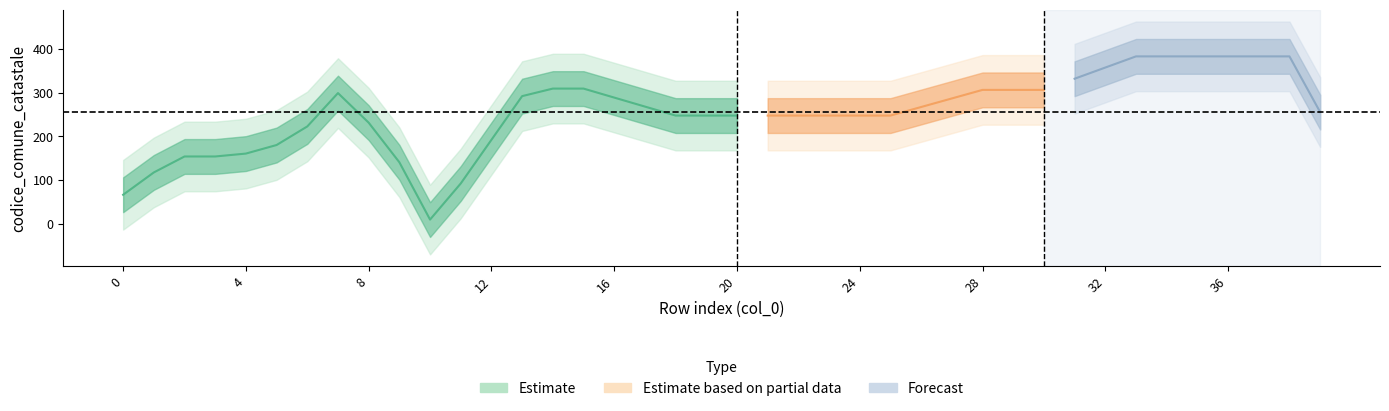

Between 19 and 16, which is larger?

16